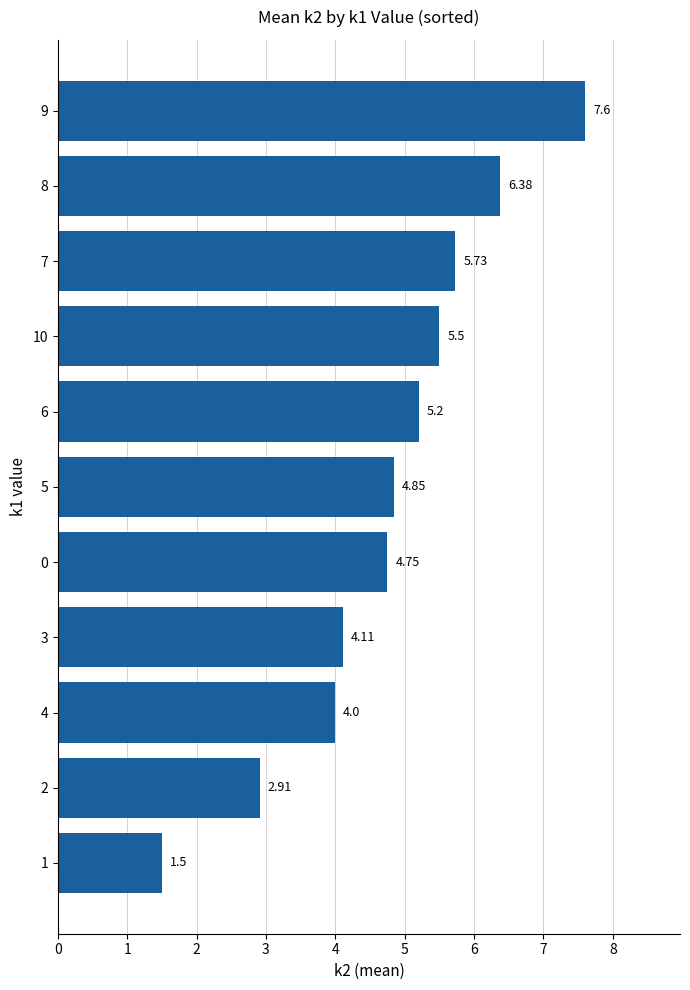

What is the ratio of the value at 6 to the value at 3?

1.3